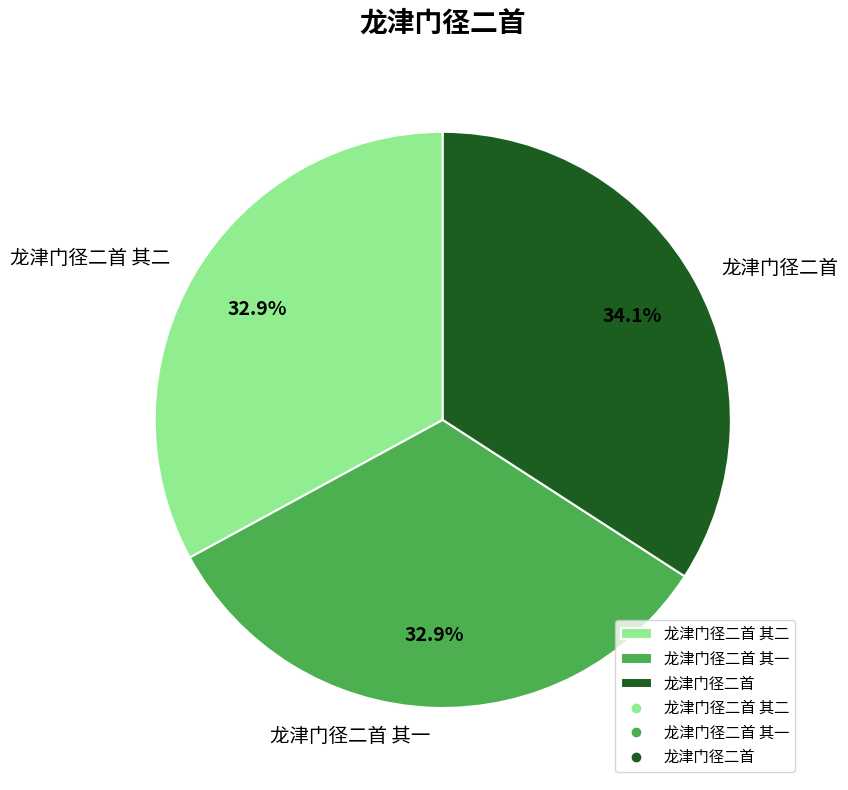

To the nearest percent, what is the average slice percentage?

33%